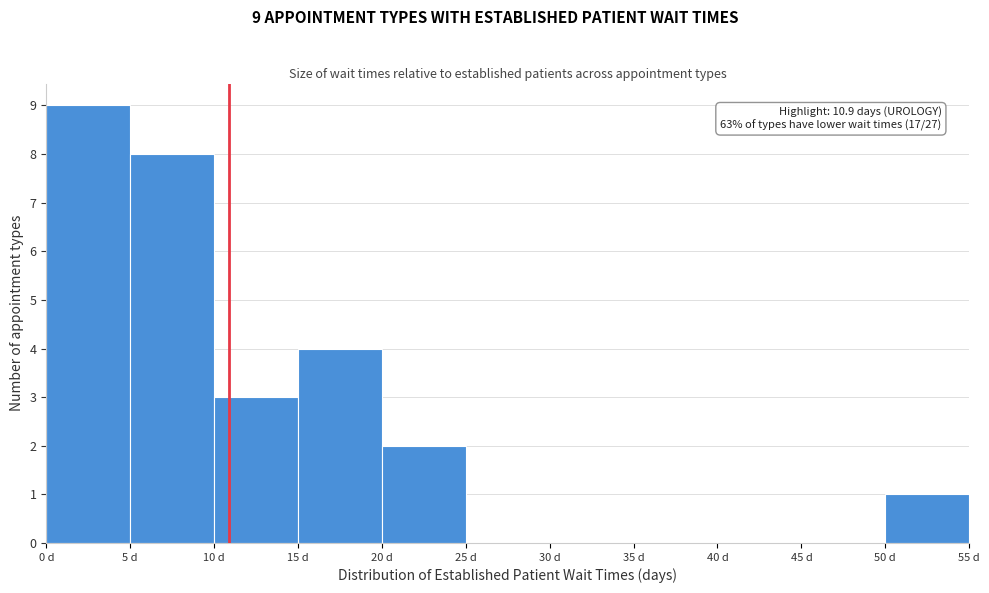

Which range on the x-axis has the tallest bar?

0 to 5